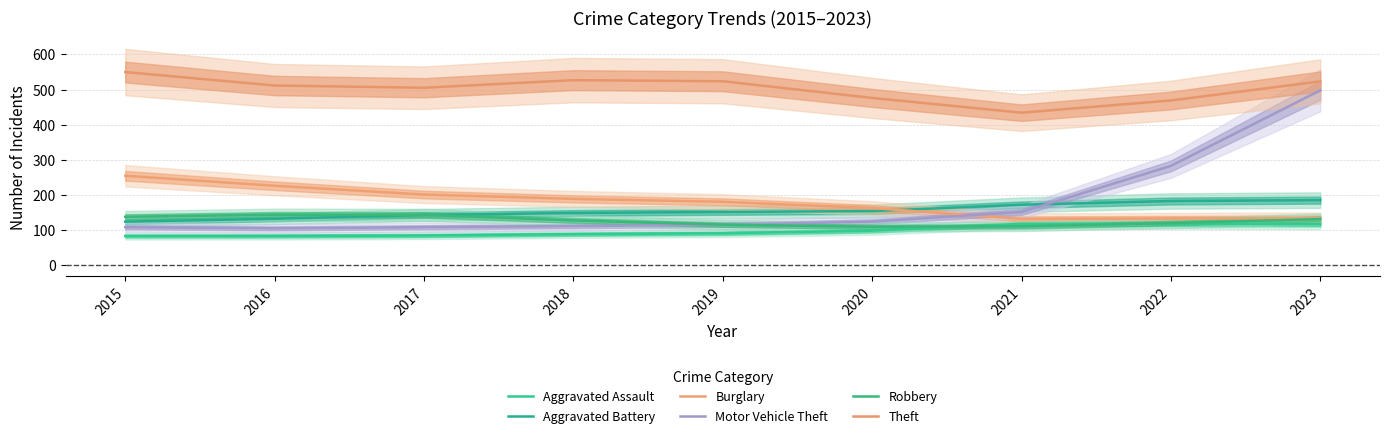

Reading left to right, extract all data points from this chart.

Aggravated Assault: 83.0	83.1	84.4	88.2	90.9	98.2	117.7	118.0	116.5
Aggravated Battery: 123.9	132.2	142.9	148.6	151.6	154.0	172.0	182.7	185.2
Burglary: 254.6	226.1	201.0	188.7	180.5	162.6	131.8	132.9	133.8
Motor Vehicle Theft: 108.0	104.8	108.0	111.4	115.2	123.8	151.5	282.6	497.7
Robbery: 137.7	143.7	143.2	127.3	115.3	109.3	110.4	119.7	131.3
Theft: 549.9	511.6	505.2	526.8	523.8	476.2	434.2	469.0	523.4